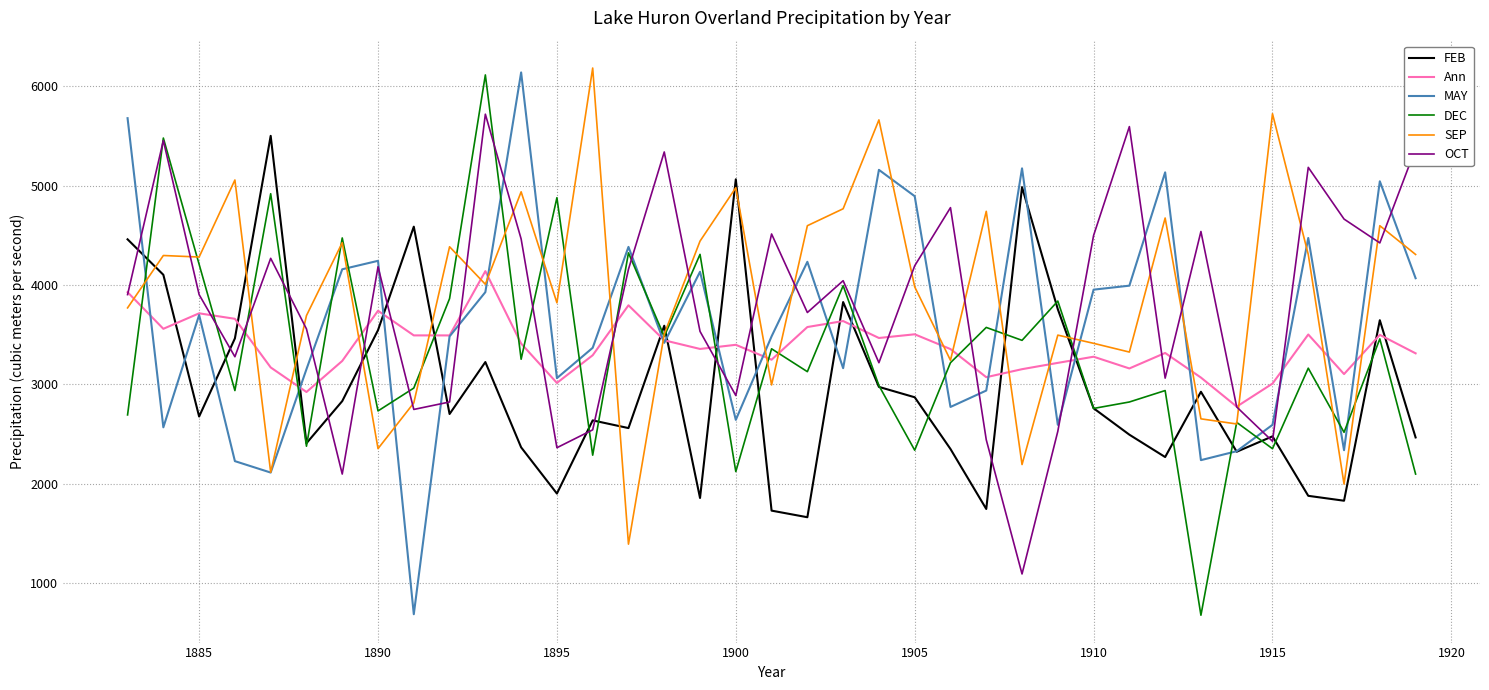

What are all the series names shown in the legend?

FEB, Ann, MAY, DEC, SEP, OCT